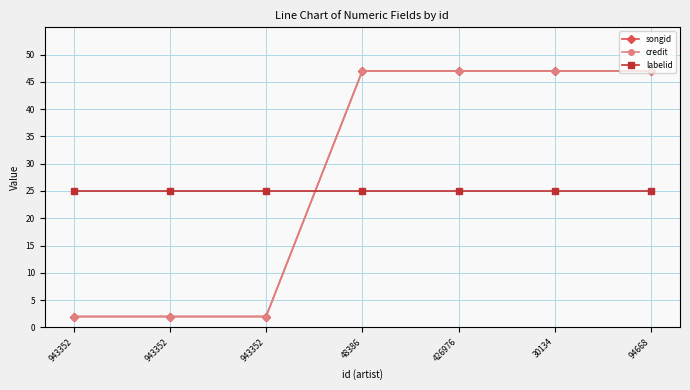

Between 48386 and 943352, which is larger?

48386